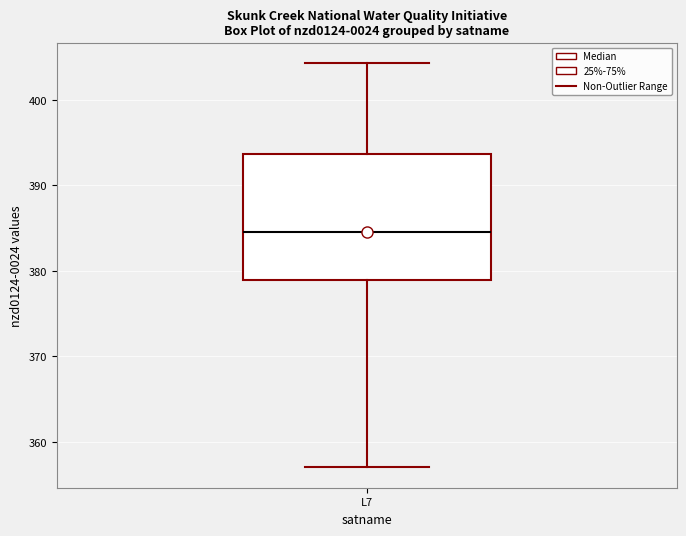

Read this box plot against the y-axis: the position of the median line, the range covered by the box, and the ends of both whiskers. The values are not printed on the chart, so give them approximately, as read against the axis.

median 385, box 379 to 394, whiskers 357 to 404